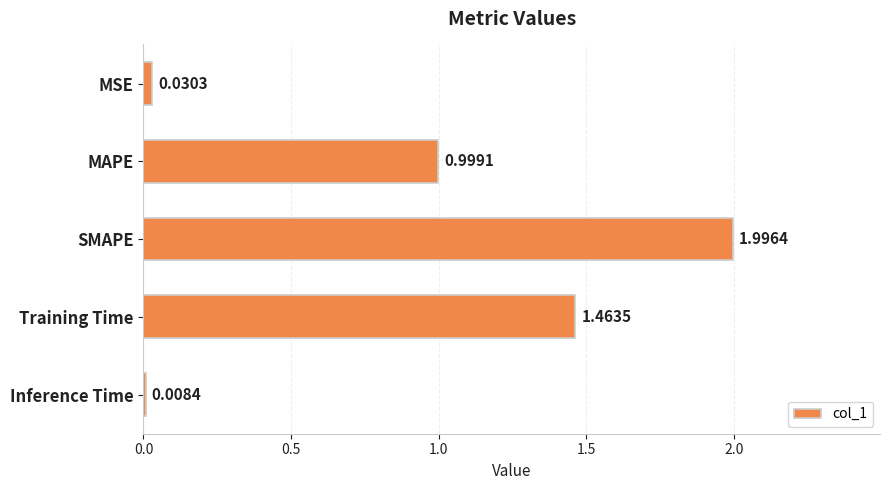

At which category does the chart reach its minimum across all series?

Inference Time